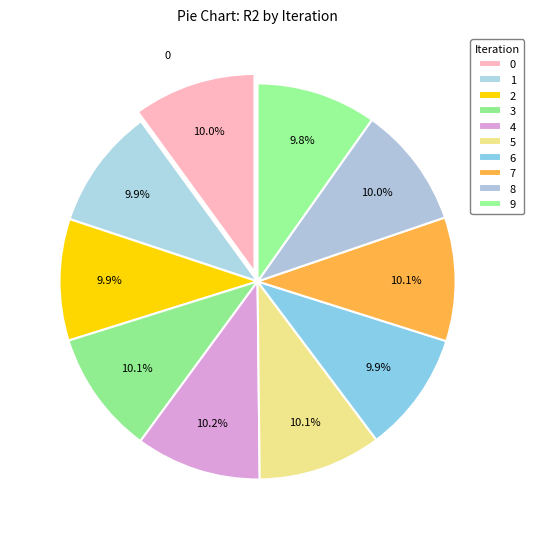

How many segments does this pie chart have?

10